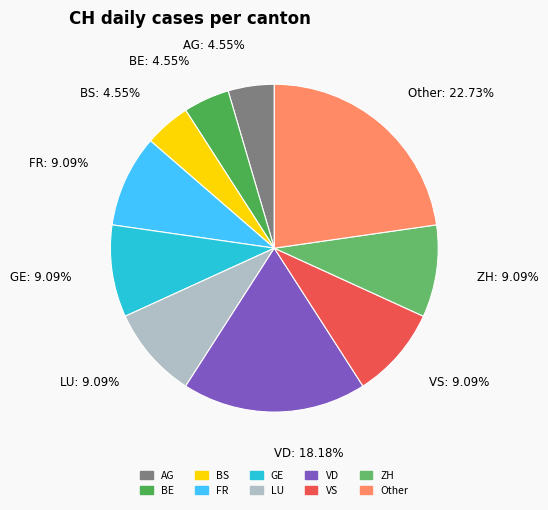

How many slices are in this pie chart?

10